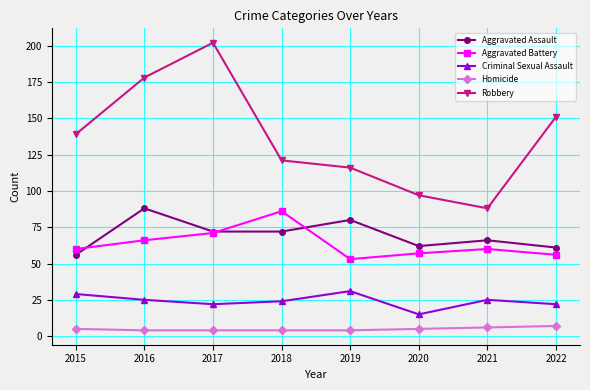

True or false: Criminal Sexual Assault and Aggravated Battery intersect in this chart.

False